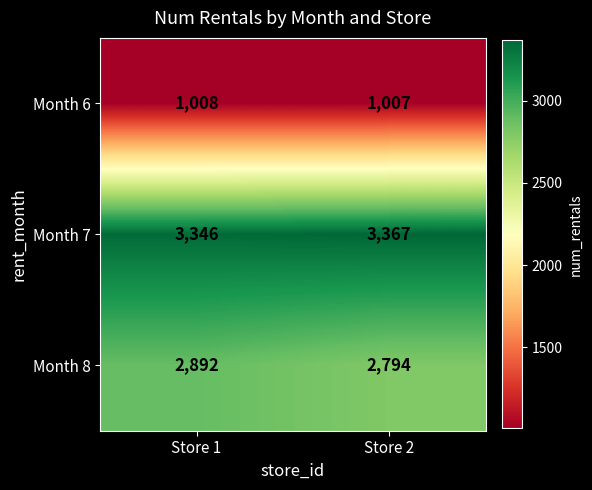

How many data points does each series have?

2